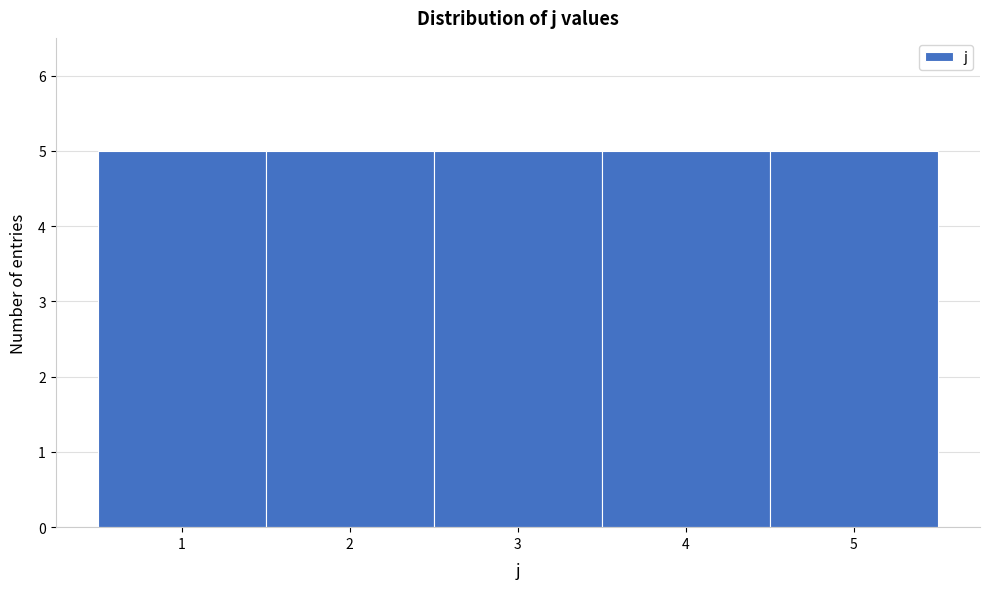

Reading left to right, transcribe this chart: for each bar, give the range it covers on the x-axis and its height. The values are not printed on the chart, so give them approximately, as read against the axis.

0.5 to 1.5: 5
1.5 to 2.5: 5
2.5 to 3.5: 5
3.5 to 4.5: 5
4.5 to 5.5: 5